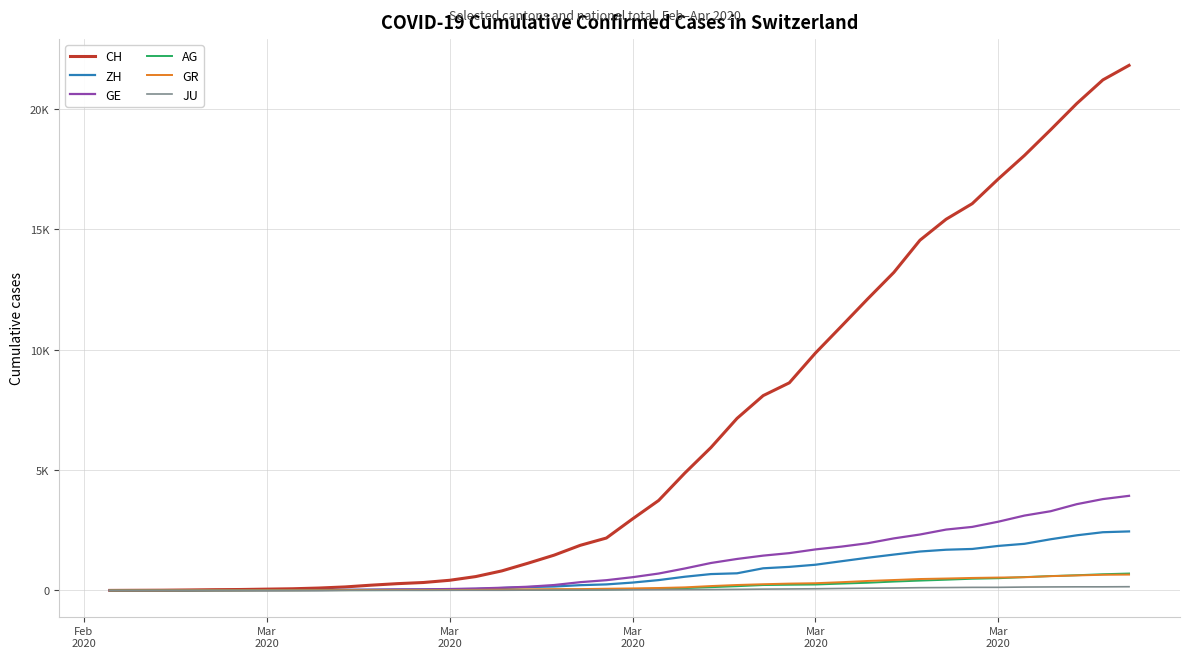

Reading left to right, list all the values displayed in this chart.

CH: 0	5	9	19	31	38	54	69	99	145	218	281	329	421	575	811	1130	1465	1873	2176	2969	3736	4872	5933	7145	8090	8621	9858	10978	12107	13206	14544	15414	16062	17090	18065	19129	20219	21201	21804
ZH: 0	0	2	2	6	7	10	13	15	23	29	34	40	49	62	101	140	163	218	250	326	429	568	679	711	919	978	1067	1213	1357	1489	1616	1690	1722	1848	1936	2125	2289	2417	2450
GE: 0	1	1	4	8	9	10	13	15	20	29	42	44	59	79	112	153	224	343	425	549	701	911	1139	1307	1445	1549	1703	1820	1960	2161	2322	2527	2638	2855	3109	3289	3582	3793	3928
AG: 0	1	1	1	3	4	7	7	10	11	12	14	14	15	18	20	27	30	33	43	56	69	96	134	175	223	235	245	283	318	367	407	444	485	506	554	596	631	673	702
GR: 0	2	2	6	6	6	9	9	12	14	16	17	18	18	22	31	43	53	56	71	84	101	128	182	226	258	284	300	343	393	433	474	495	519	535	547	592	622	649	657
JU: 0	0	1	1	1	1	1	2	2	4	4	5	5	7	7	7	12	17	18	19	25	29	32	36	44	54	61	69	82	92	100	114	119	127	128	140	145	149	149	154